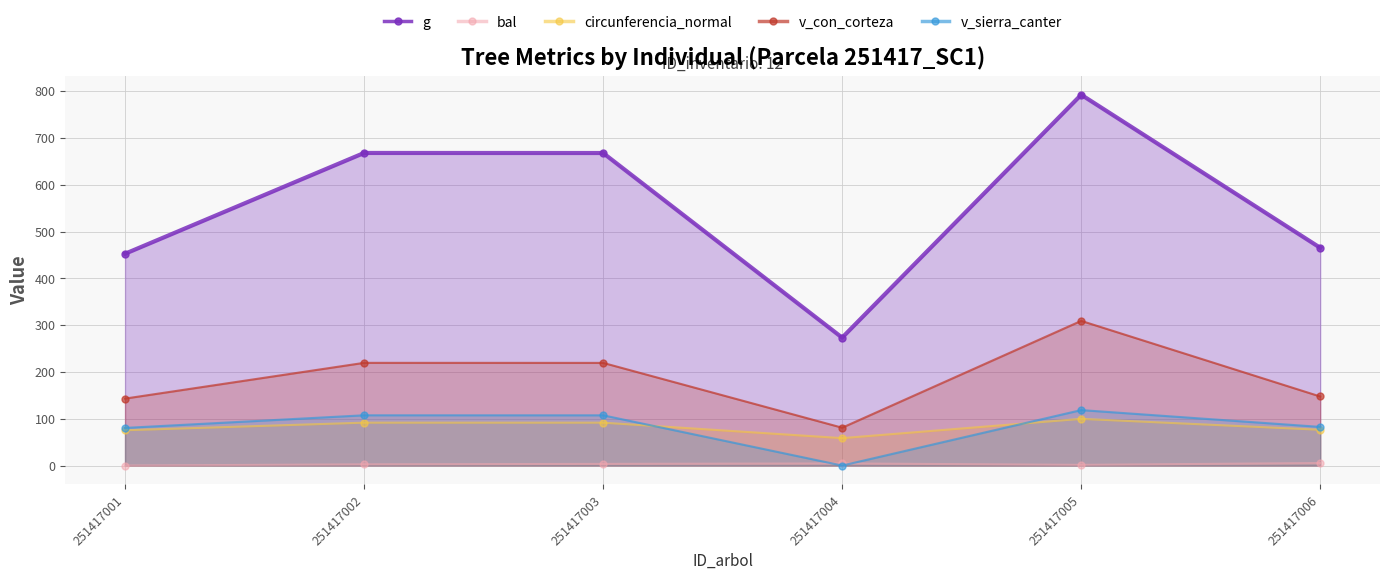

Where is g nearest to the value 532?

251417006